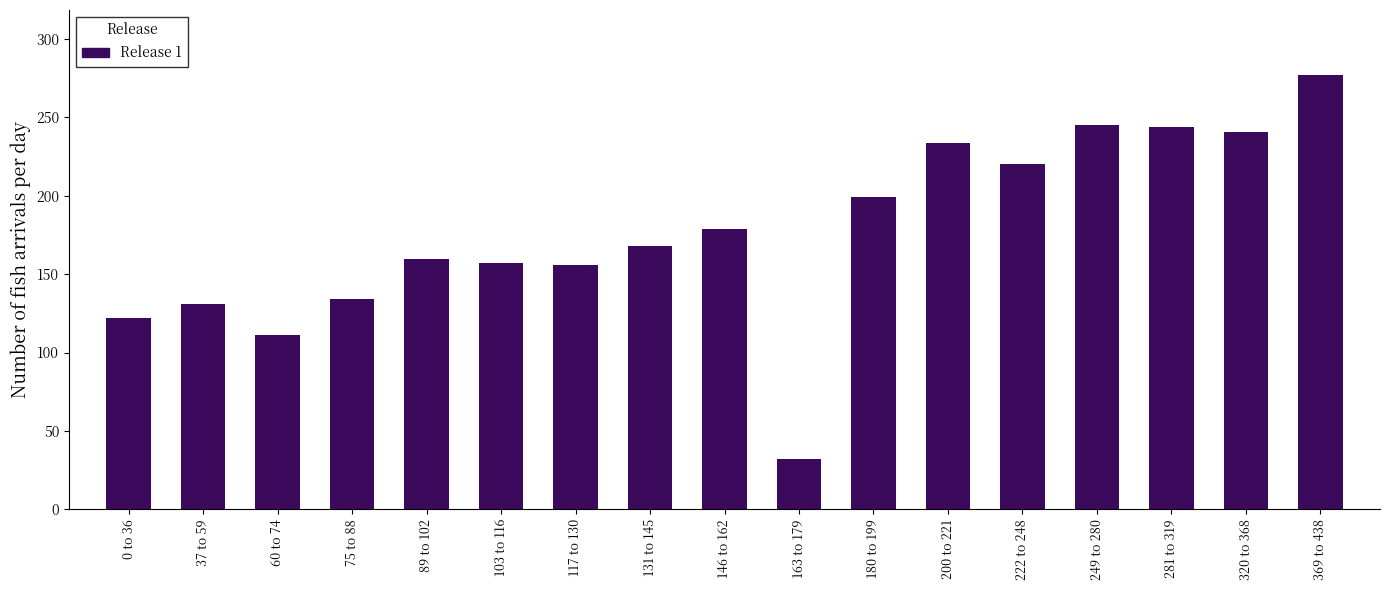

What is the sum of all values?

3010